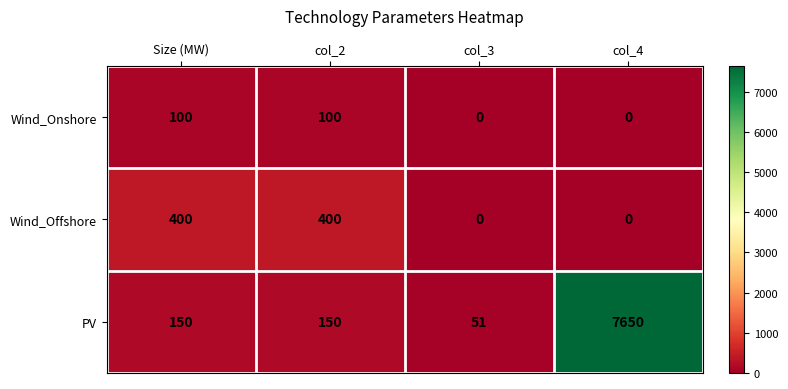

The value of Wind_Offshore at col_2 is 400. True or false?

True